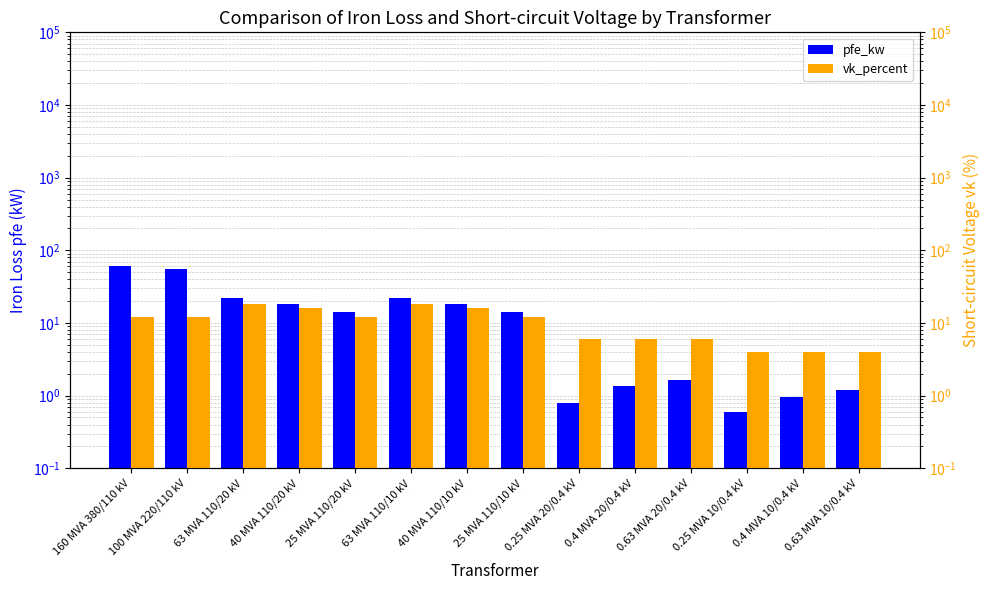

What is the smallest value displayed?

0.6